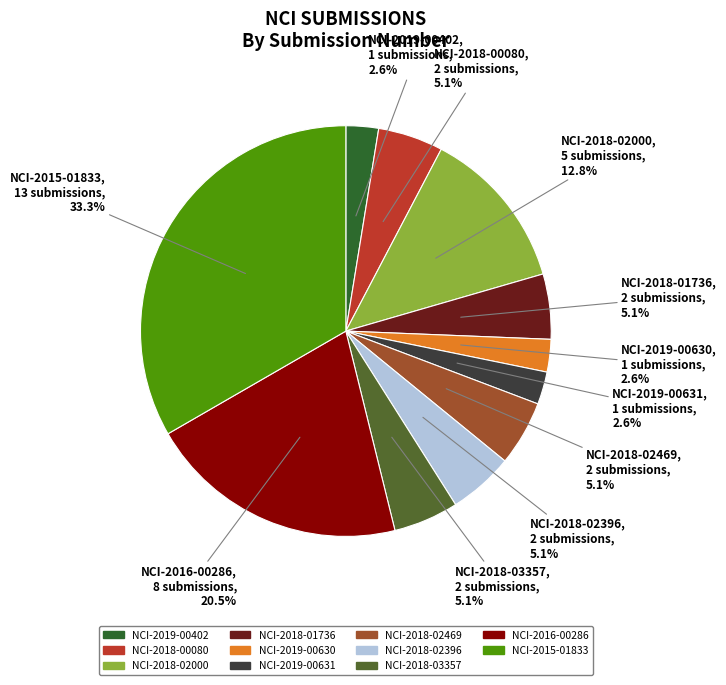

What portion of the pie excludes NCI-2018-02000?

87.2%